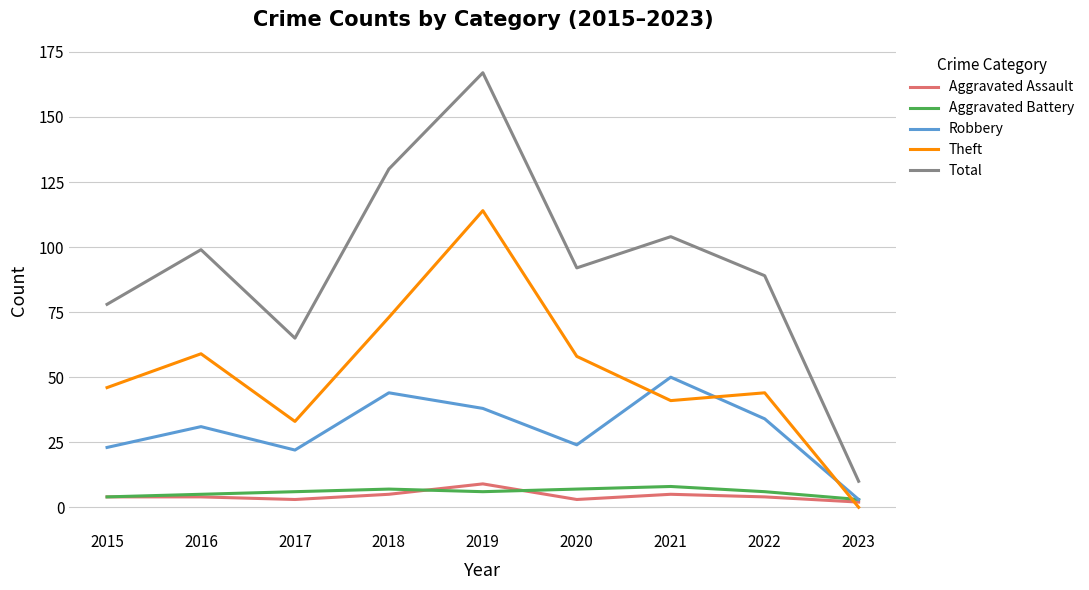

Reading left to right, what are all the values shown in this chart?

Aggravated Assault: 2015=4	2016=4	2017=3	2018=5	2019=9	2020=3	2021=5	2022=4	2023=2
Aggravated Battery: 2015=4	2016=5	2017=6	2018=7	2019=6	2020=7	2021=8	2022=6	2023=3
Robbery: 2015=23	2016=31	2017=22	2018=44	2019=38	2020=24	2021=50	2022=34	2023=3
Theft: 2015=46	2016=59	2017=33	2018=73	2019=114	2020=58	2021=41	2022=44	2023=0
Total: 2015=78	2016=99	2017=65	2018=130	2019=167	2020=92	2021=104	2022=89	2023=10